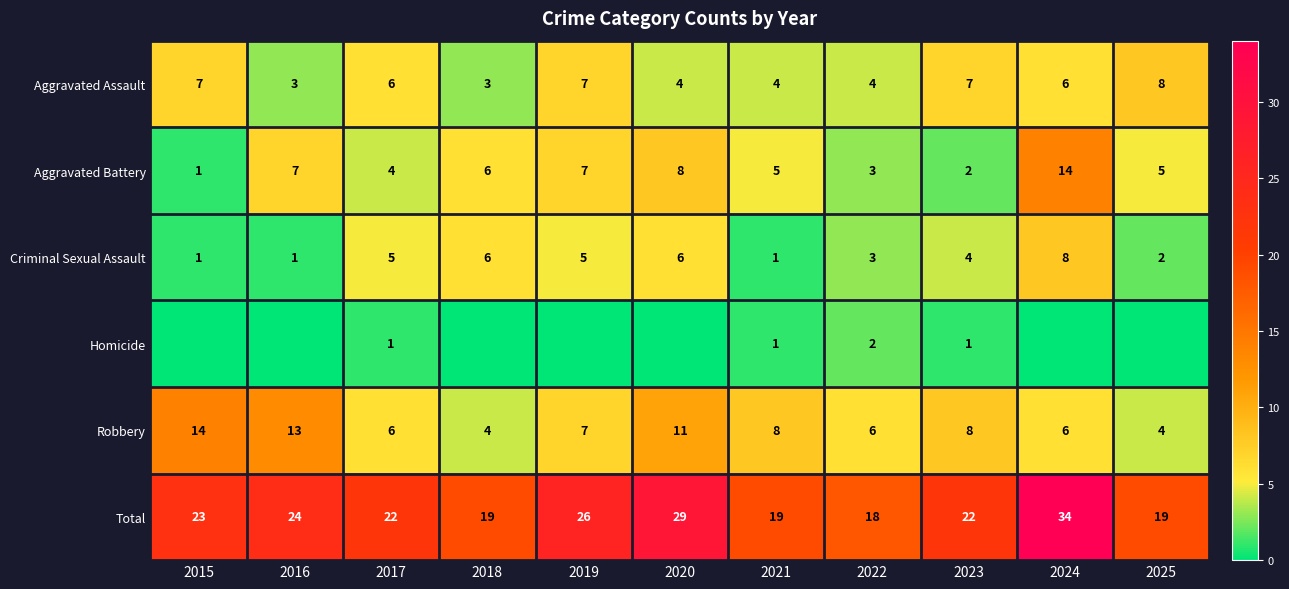

The Aggravated Assault series shows 11 at 2015. True or false?

False